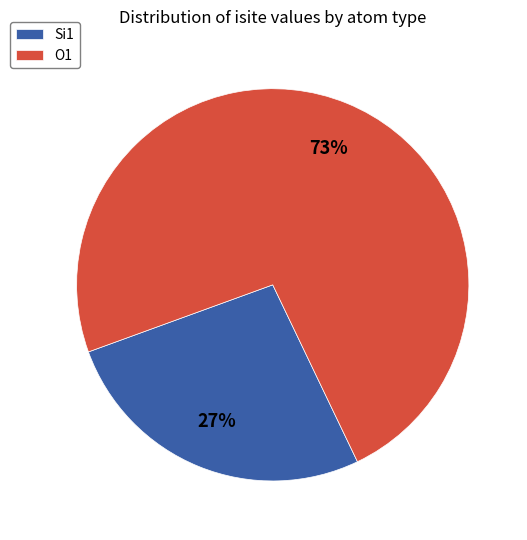

Rank the categories by value from highest to lowest.

O1, Si1